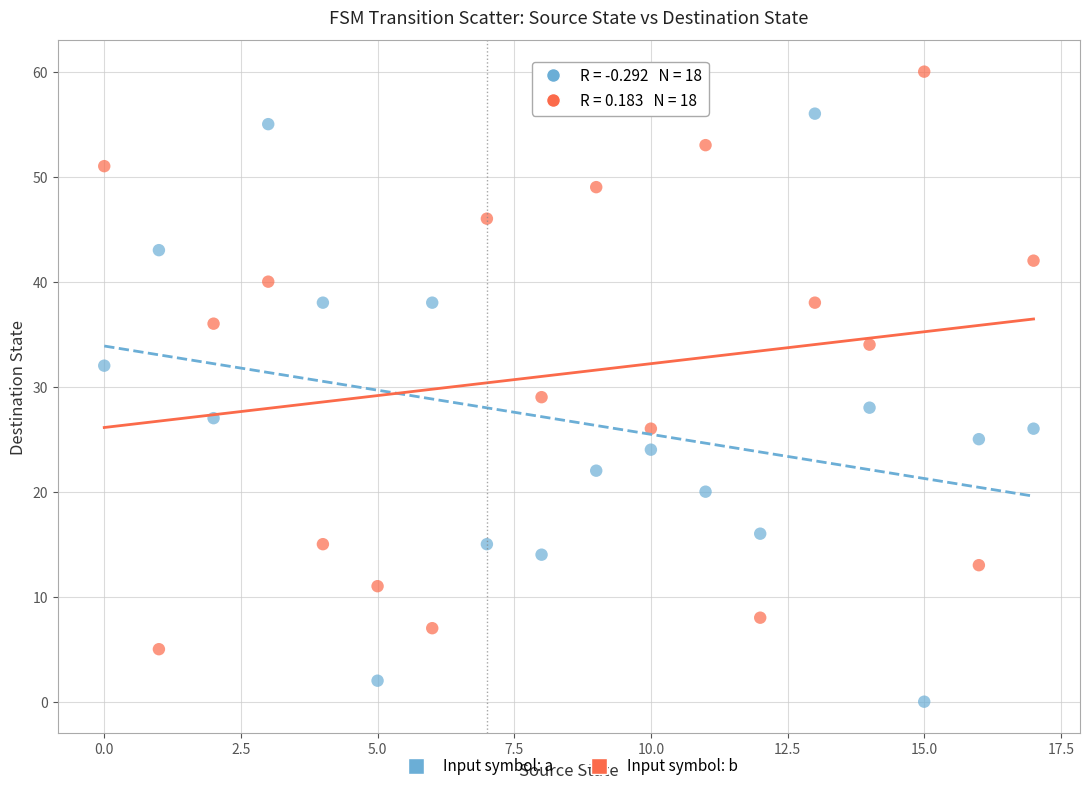

Across all data points, what is the range of Y values (max minus min)?

60